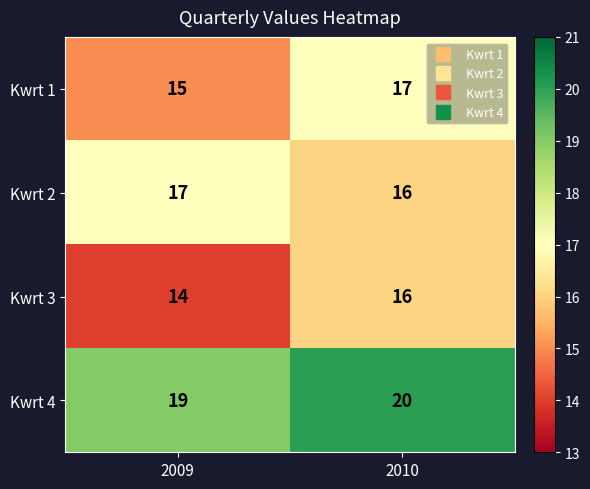

Which category has the highest value across all series?

2010